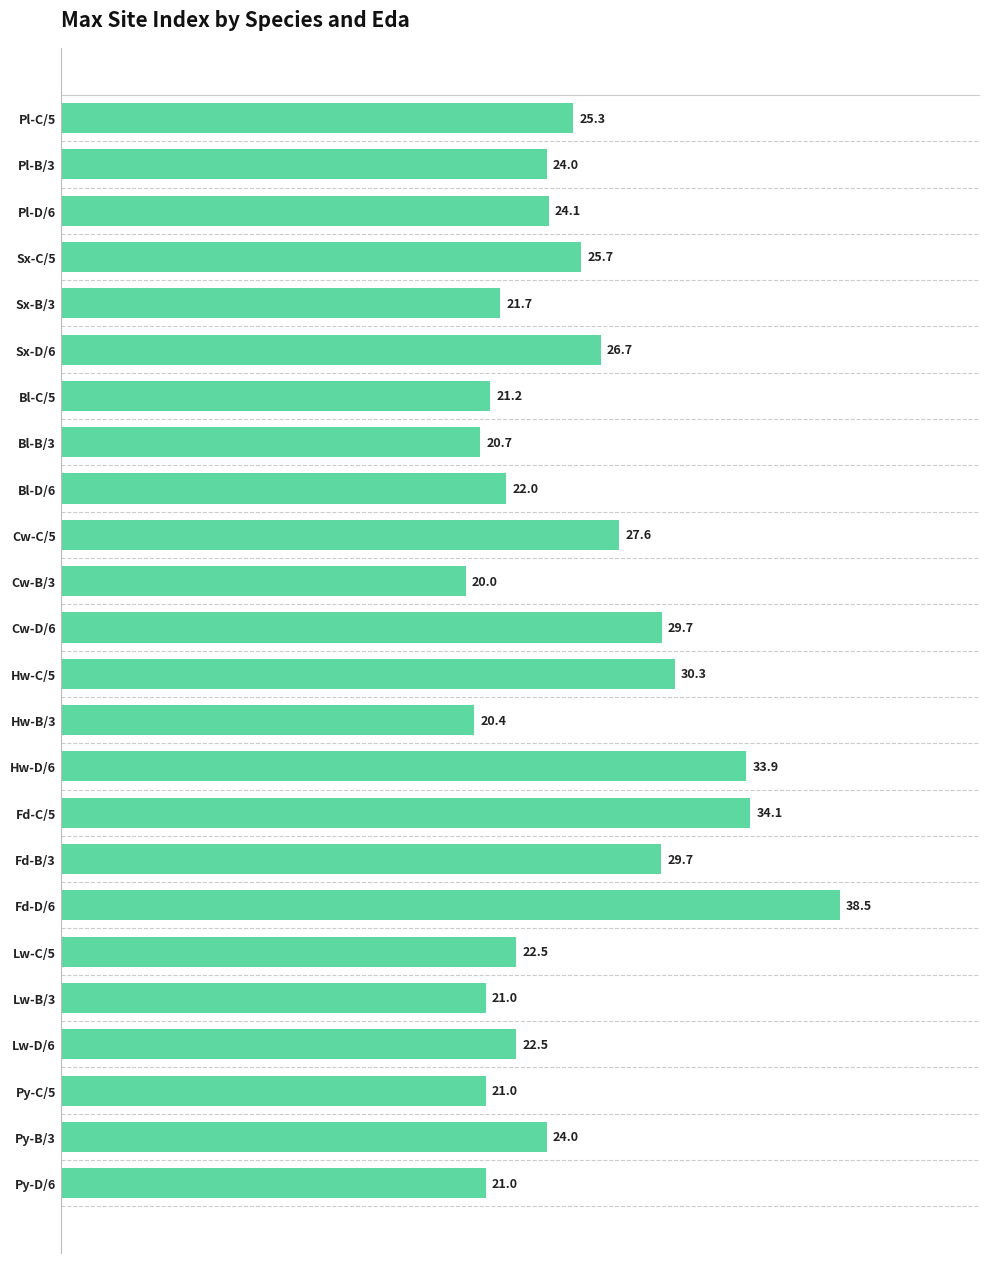

Reading top to bottom, transcribe all the data shown in this chart.

Pl-C/5=25.3	Pl-B/3=24.0	Pl-D/6=24.1	Sx-C/5=25.7	Sx-B/3=21.7	Sx-D/6=26.7	Bl-C/5=21.2	Bl-B/3=20.7	Bl-D/6=22.0	Cw-C/5=27.6	Cw-B/3=20.0	Cw-D/6=29.7	Hw-C/5=30.3	Hw-B/3=20.4	Hw-D/6=33.9	Fd-C/5=34.1	Fd-B/3=29.7	Fd-D/6=38.5	Lw-C/5=22.5	Lw-B/3=21.0	Lw-D/6=22.5	Py-C/5=21.0	Py-B/3=24.0	Py-D/6=21.0